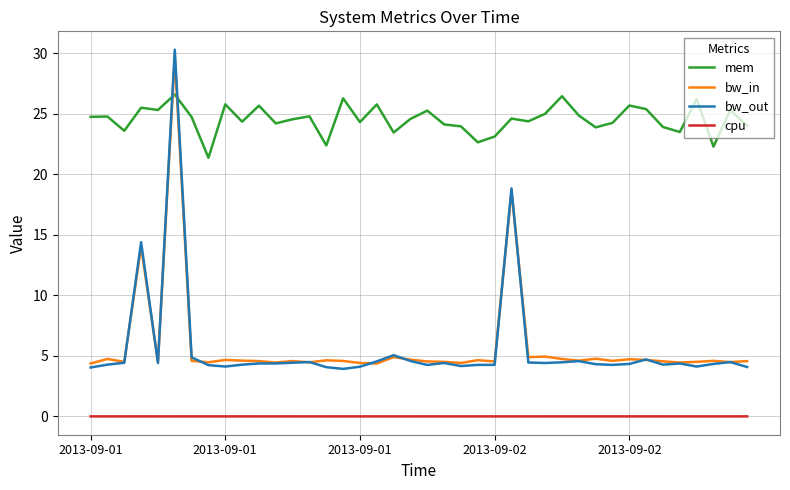

What is the difference between the maximum and minimum values in the bw_in series?

25.3